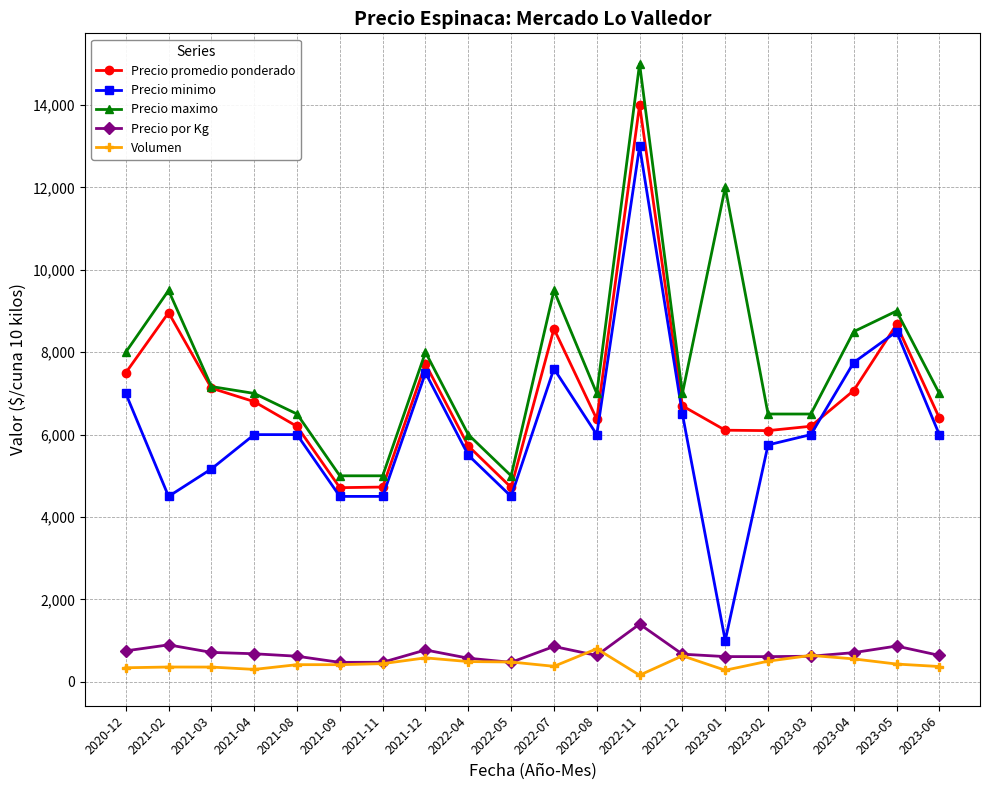

Is it true that Precio maximo equals 8000 at 2021-12?

True